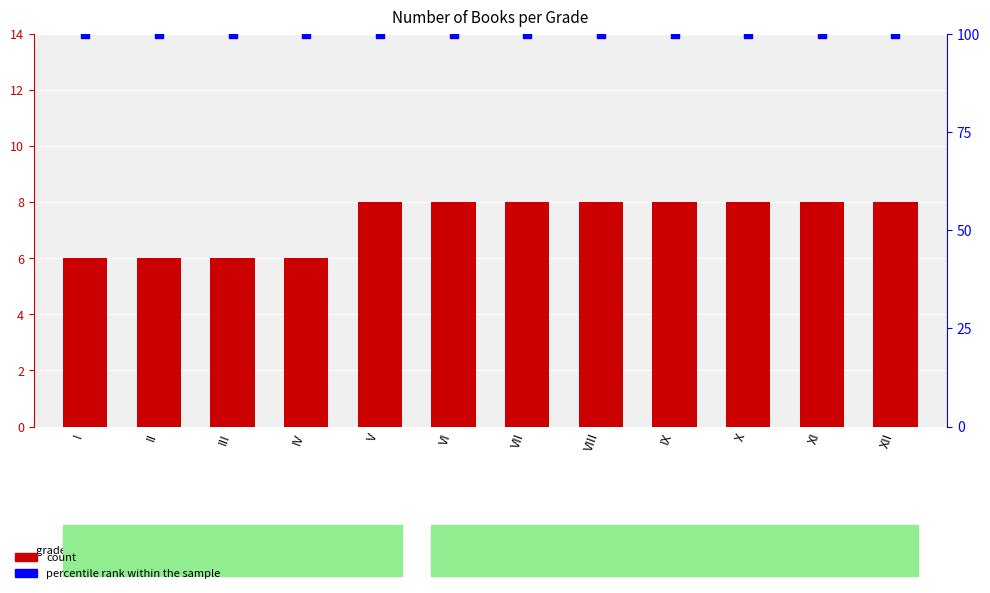

What is the total value across all series at V?

108